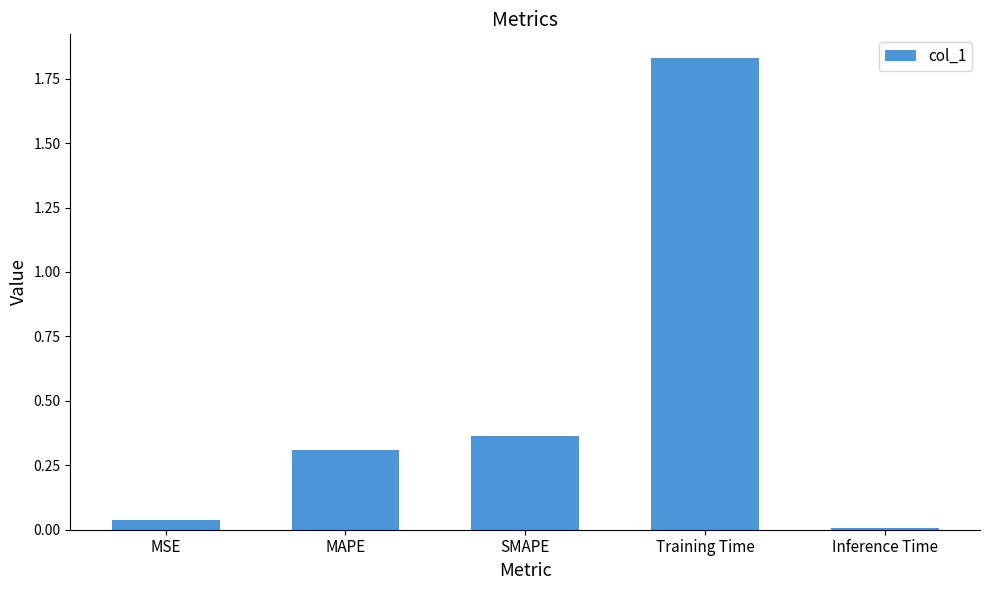

The chart shows a value of 0.0 at MSE. True or false?

True